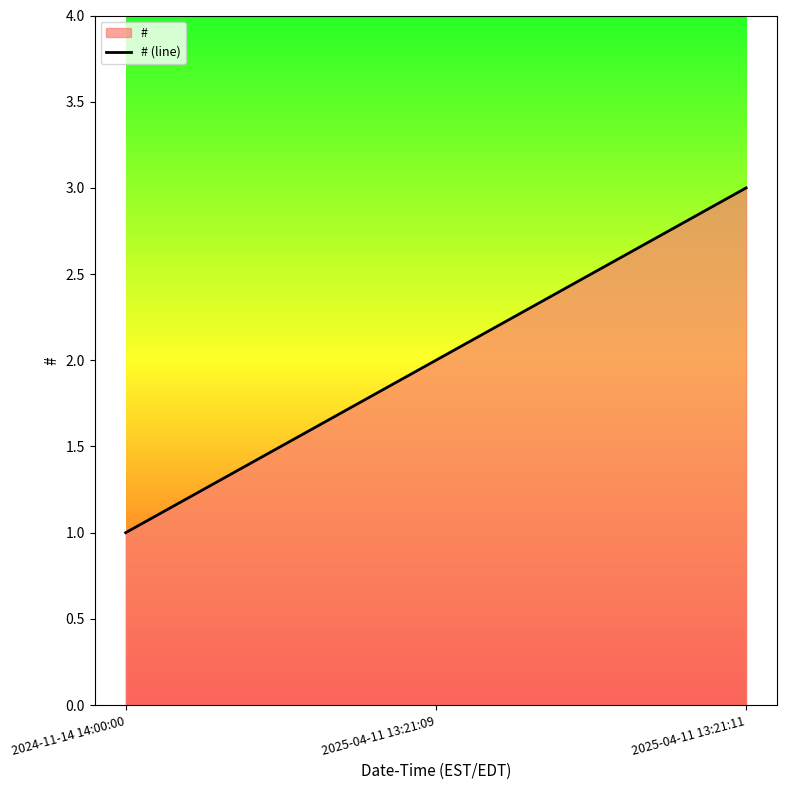

Reading right to left, transcribe all the data shown in this chart.

3	2	1